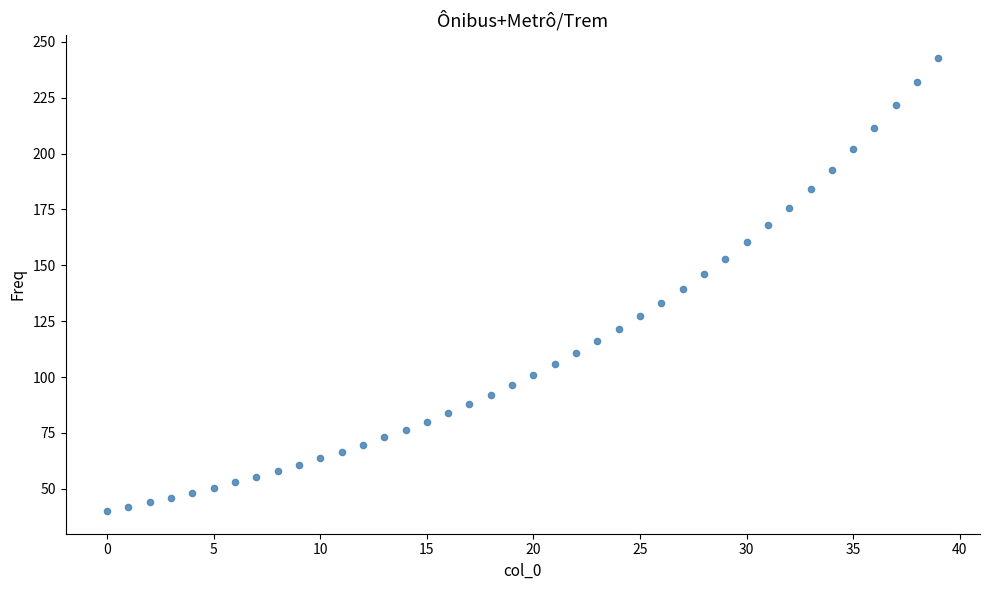

What is the range of Y values (max minus min)?

202.9